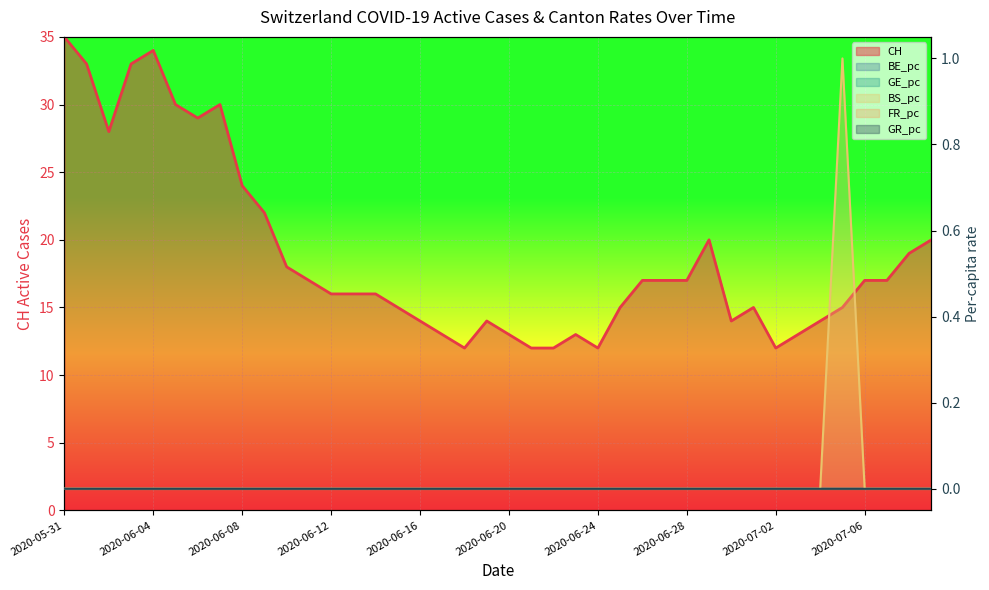

Rank the series at 2020-06-05 from highest to lowest value.

CH, BS_pc, GE_pc, FR_pc, GR_pc, BE_pc